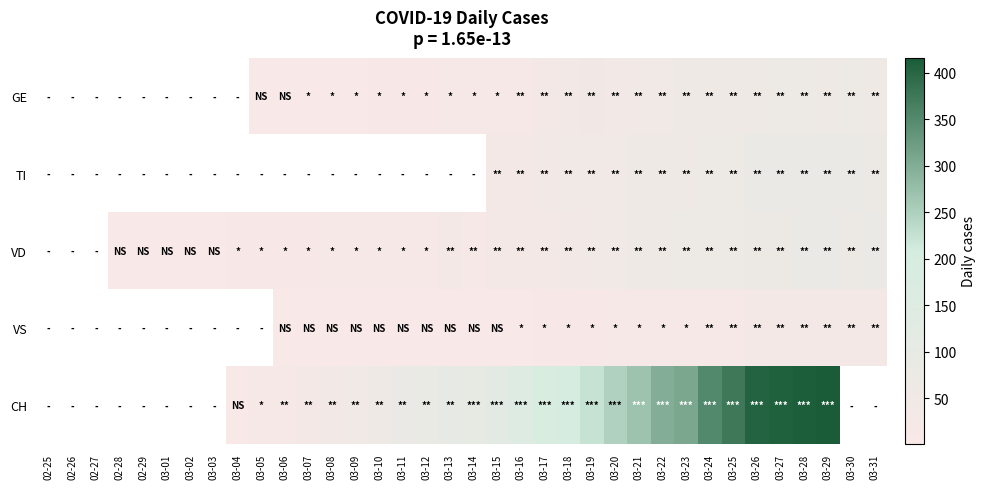

What is the total value across all series at 03-19?

368.0